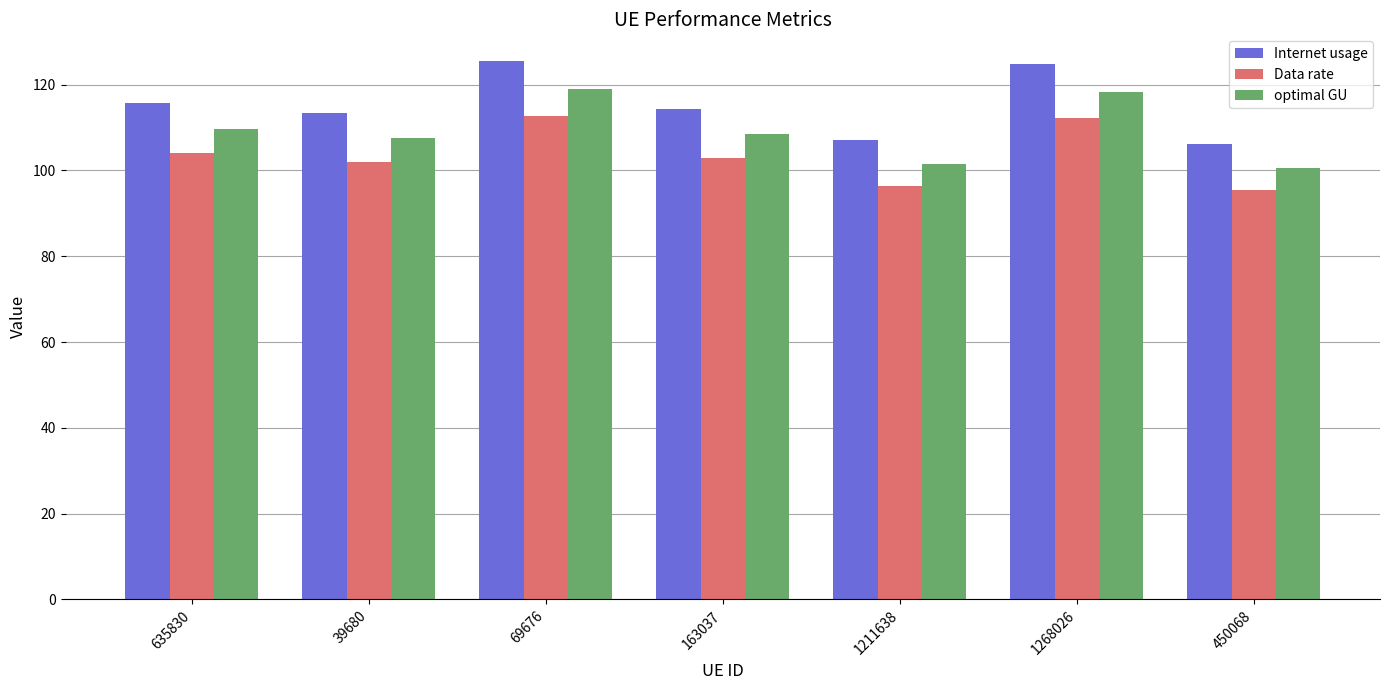

Is it true that optimal GU equals 118.9 at 69676?

True